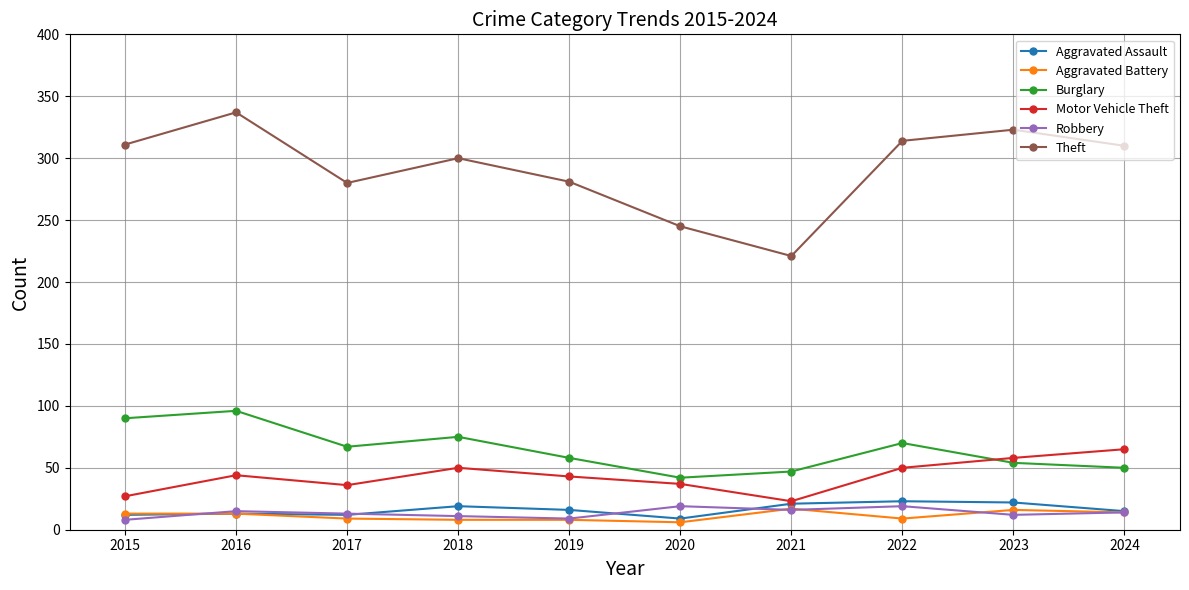

What are all the series names shown in the legend?

Aggravated Assault, Aggravated Battery, Burglary, Motor Vehicle Theft, Robbery, Theft